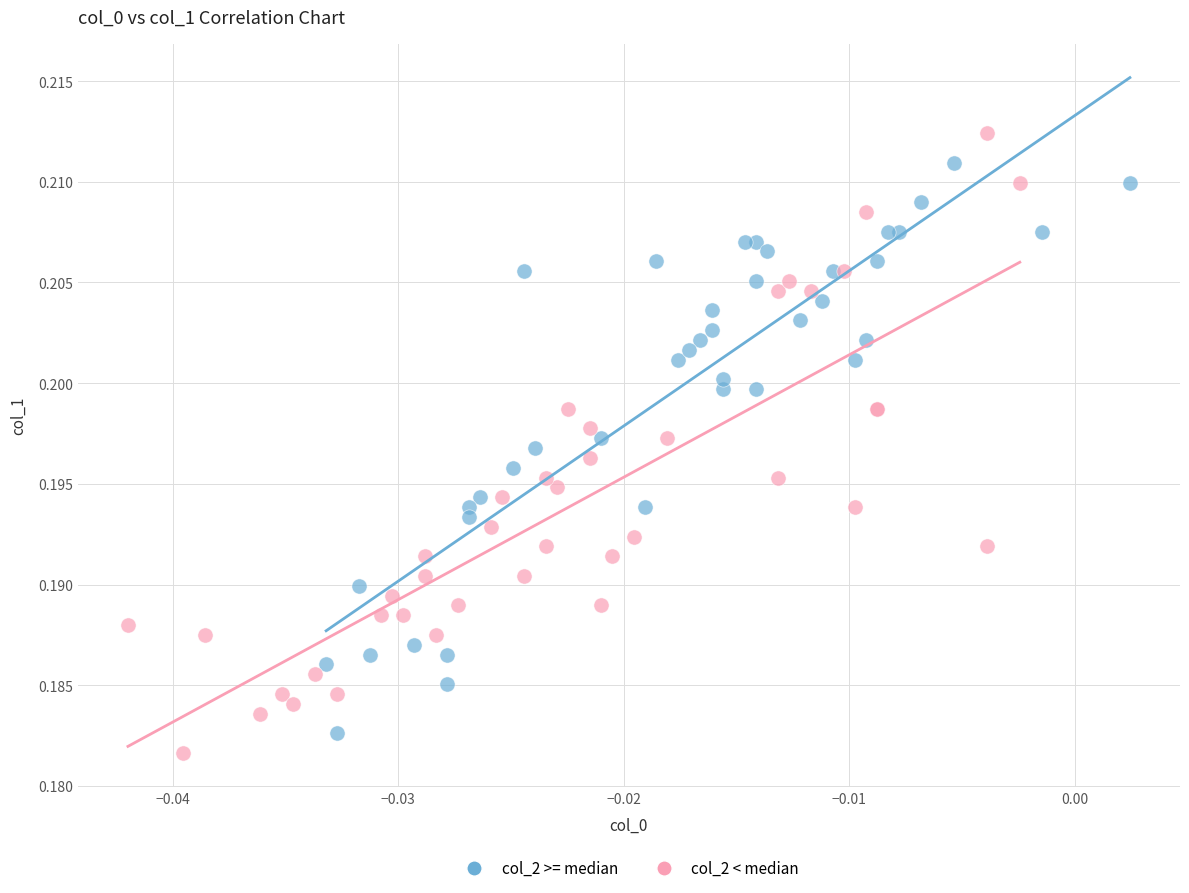

Which series has the widest spread of Y values?

col_2 < median